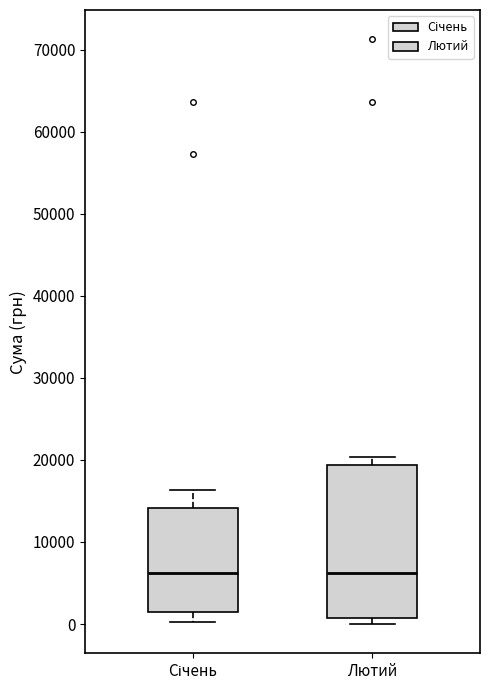

Which box is the tallest, from its lower edge to its upper edge?

Лютий